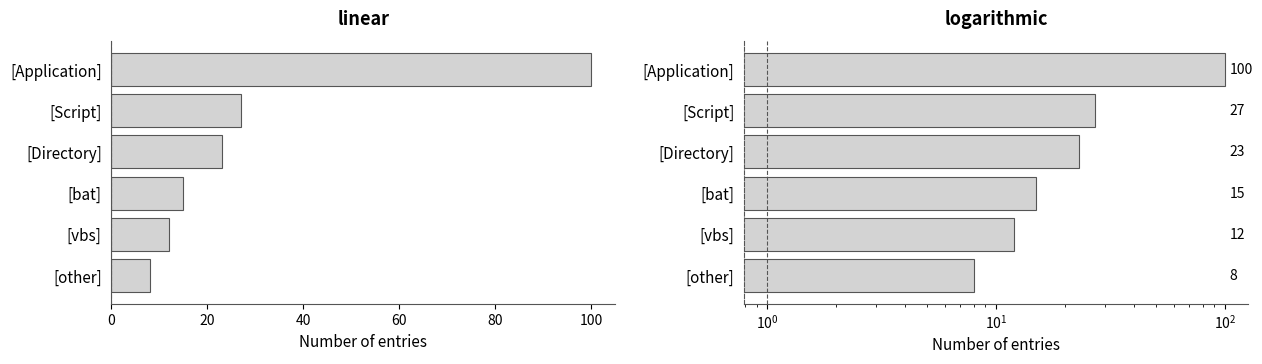

Is it true that the value at [Directory] is 15?

False